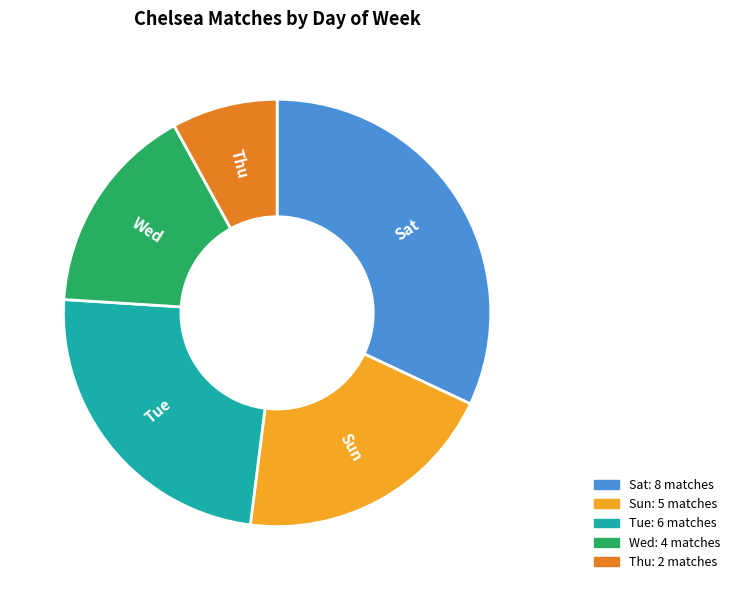

Which slice is the smallest?

Thu